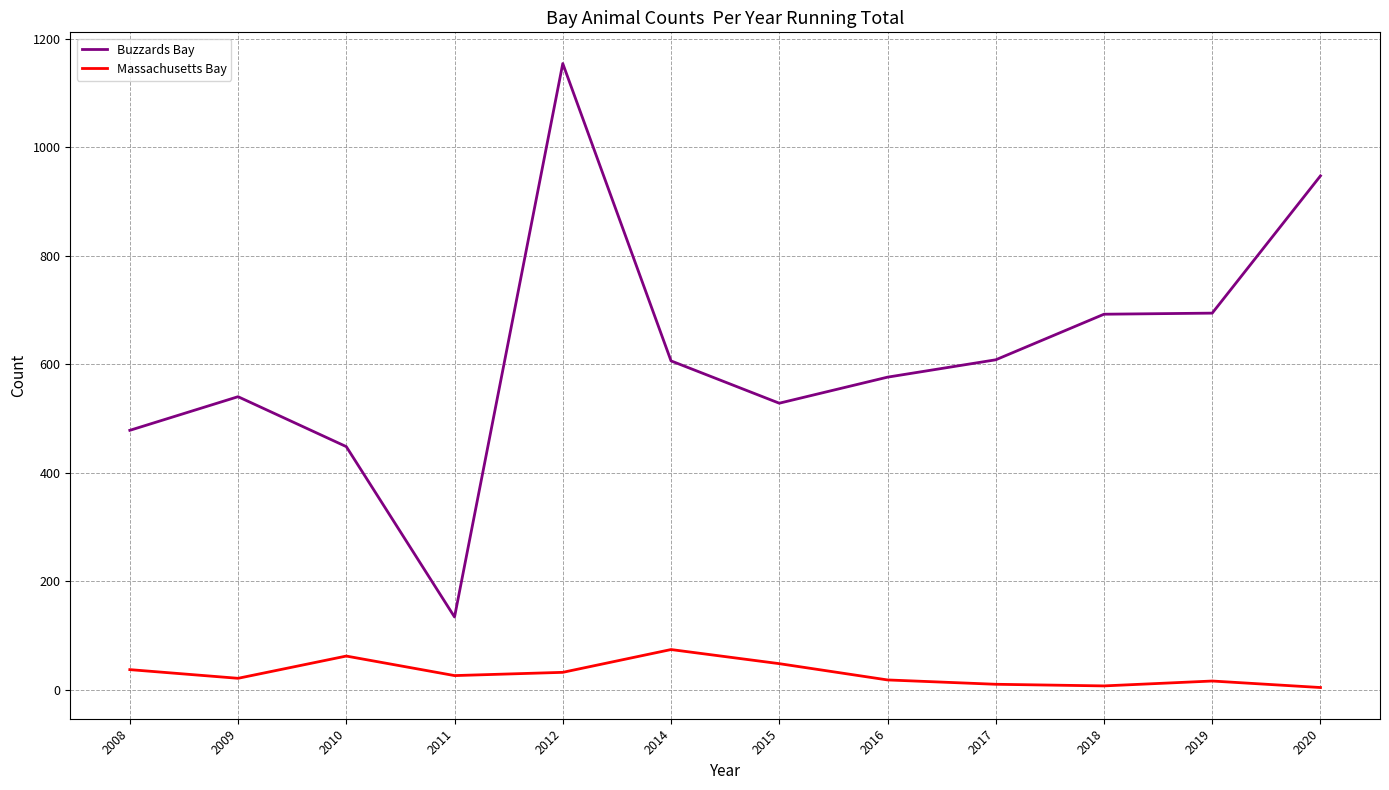

Rank the series at 2017 from highest to lowest value.

Buzzards Bay, Massachusetts Bay